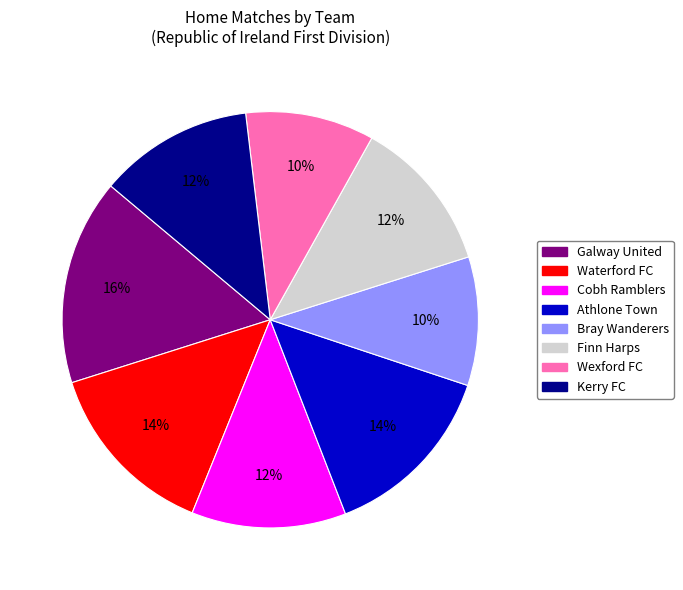

To the nearest percent, what portion does Finn Harps represent?

12%